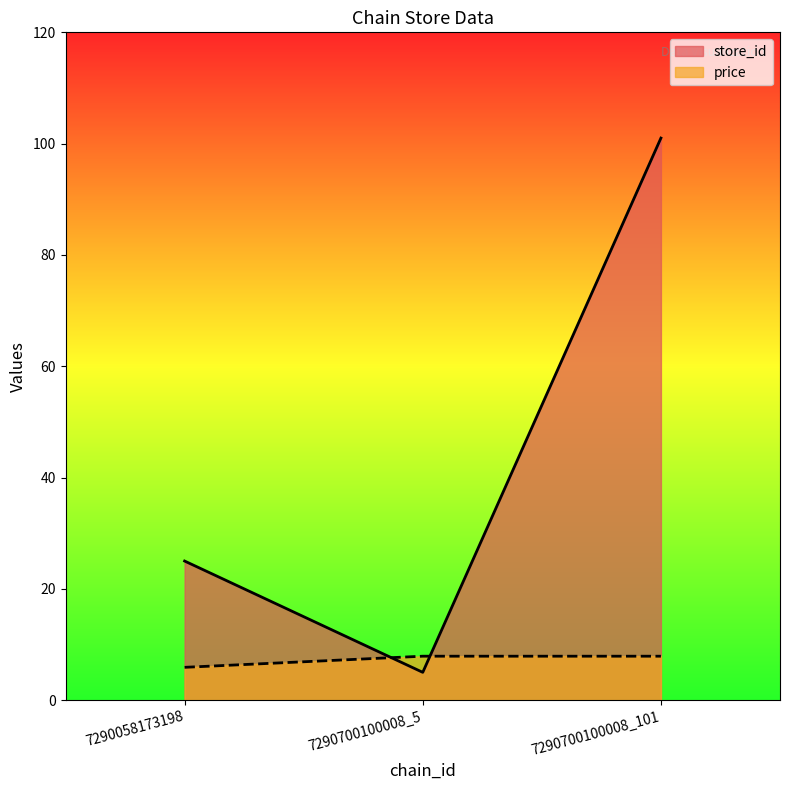

The price series shows 12.9 at 7290700100008_101. True or false?

False